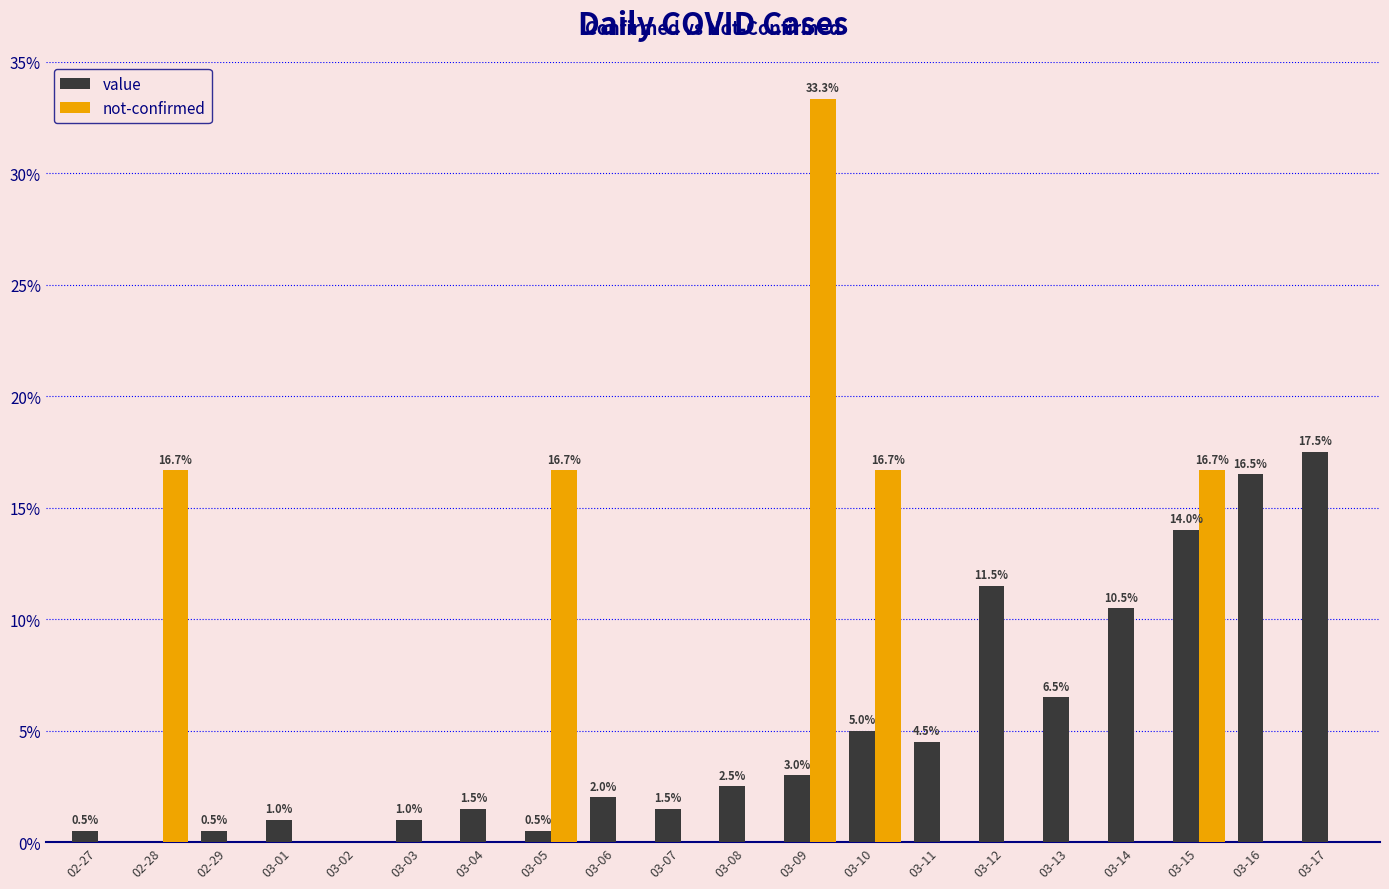

Is it true that not-confirmed equals 0.0 at 03-08?

True